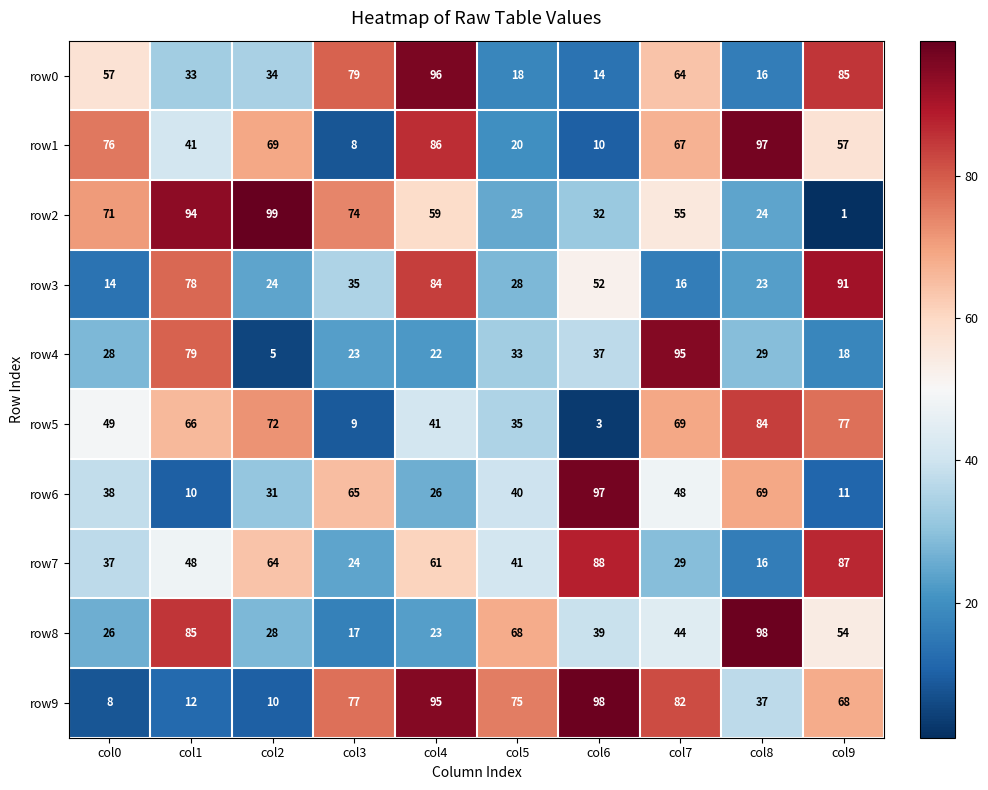

At which category is the sum across all series the highest?

col4